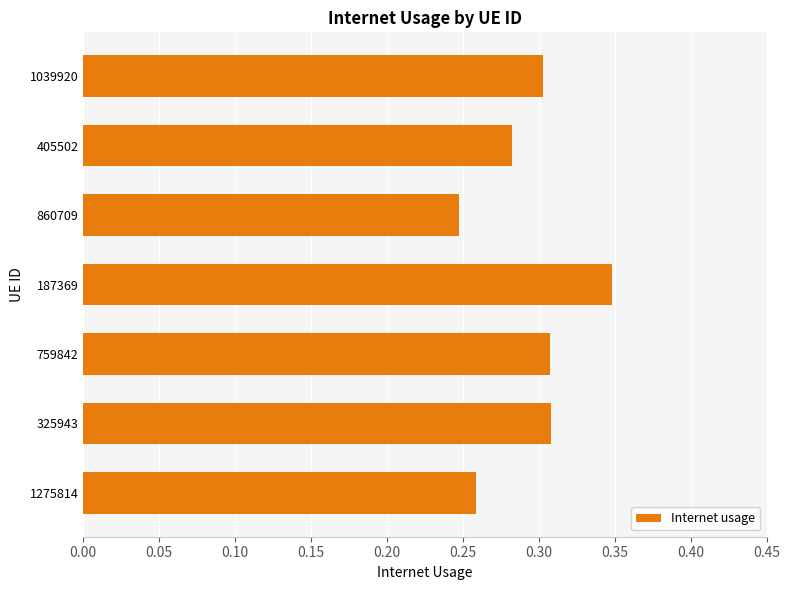

Which category has the highest value across all series?

187369